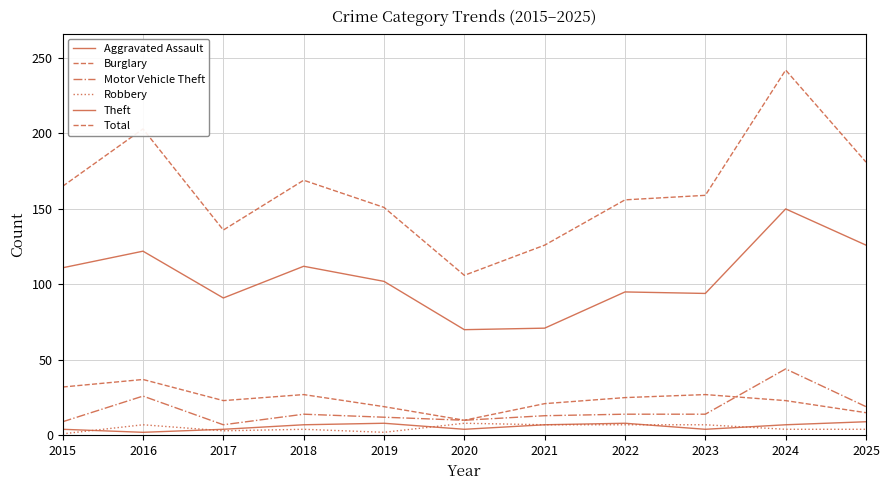

How many series are shown in this chart?

6